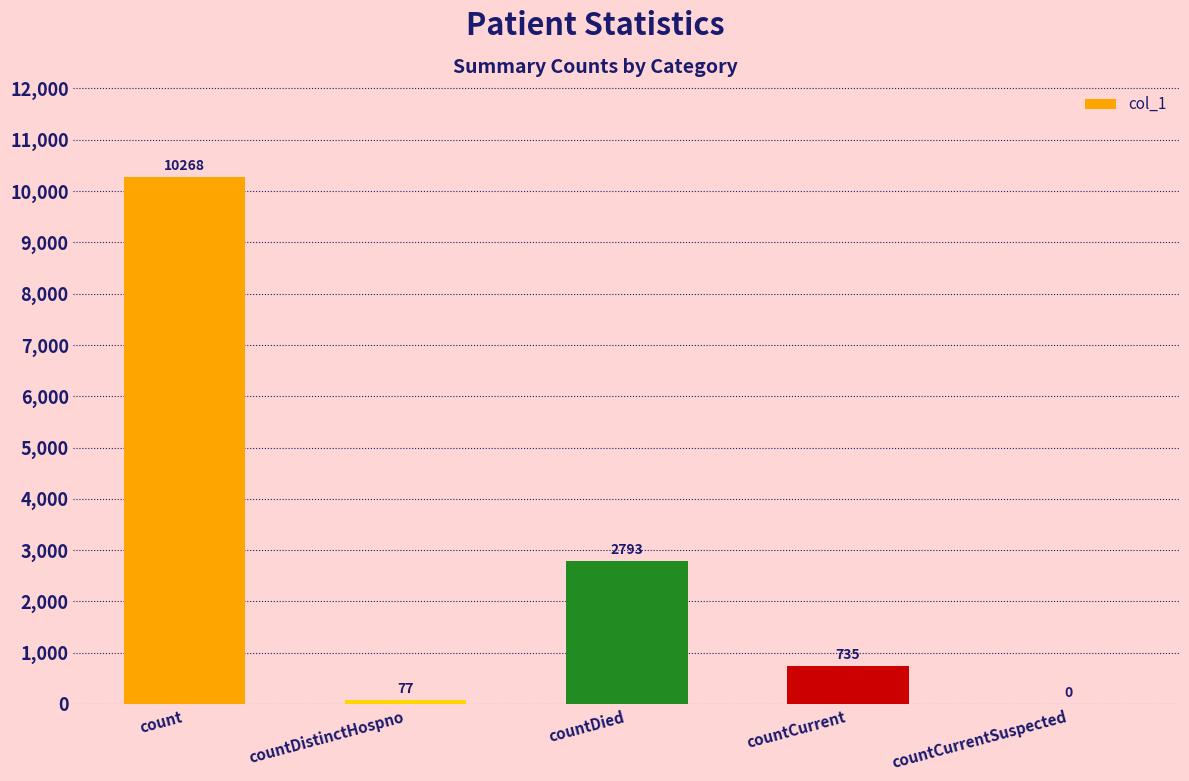

What is the ratio of the value at countDied to the value at count?

0.3